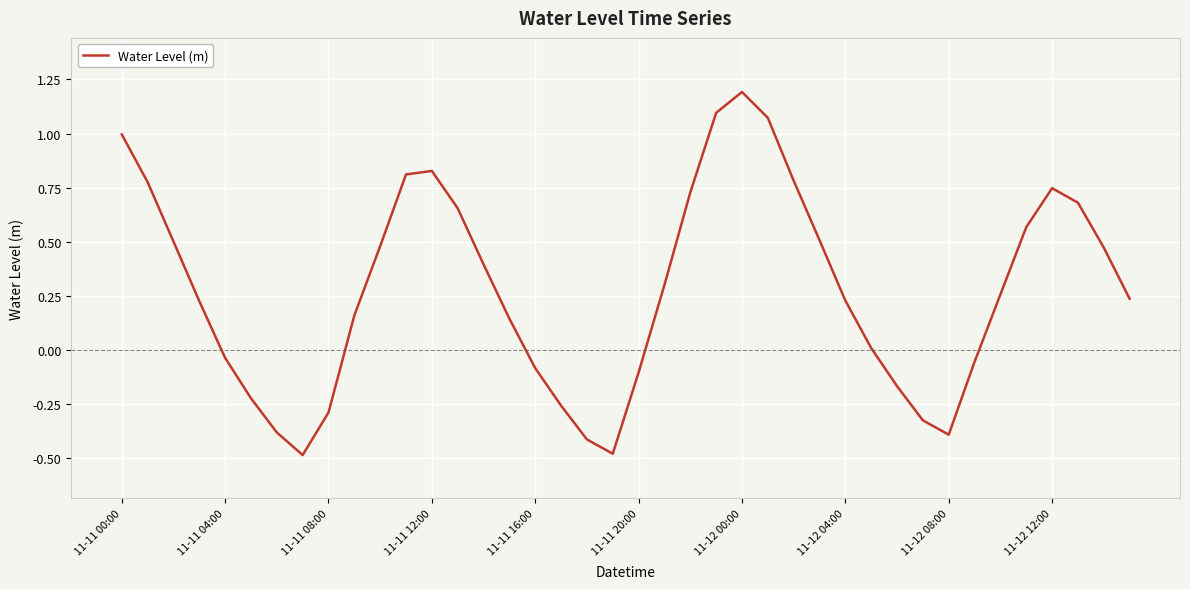

What is the smallest value displayed?

-0.5